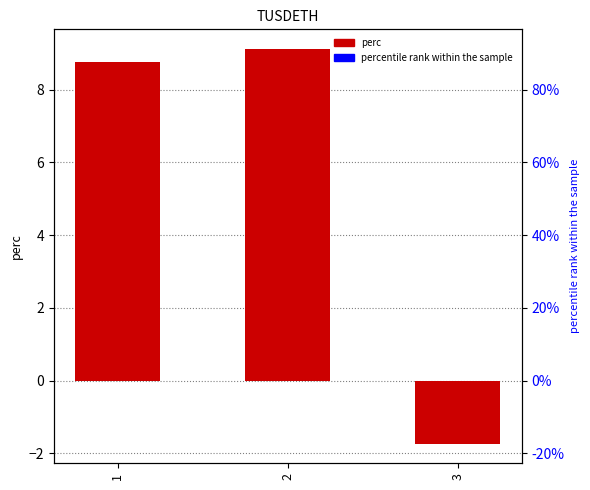

Rank the categories by value from lowest to highest.

3, 1, 2